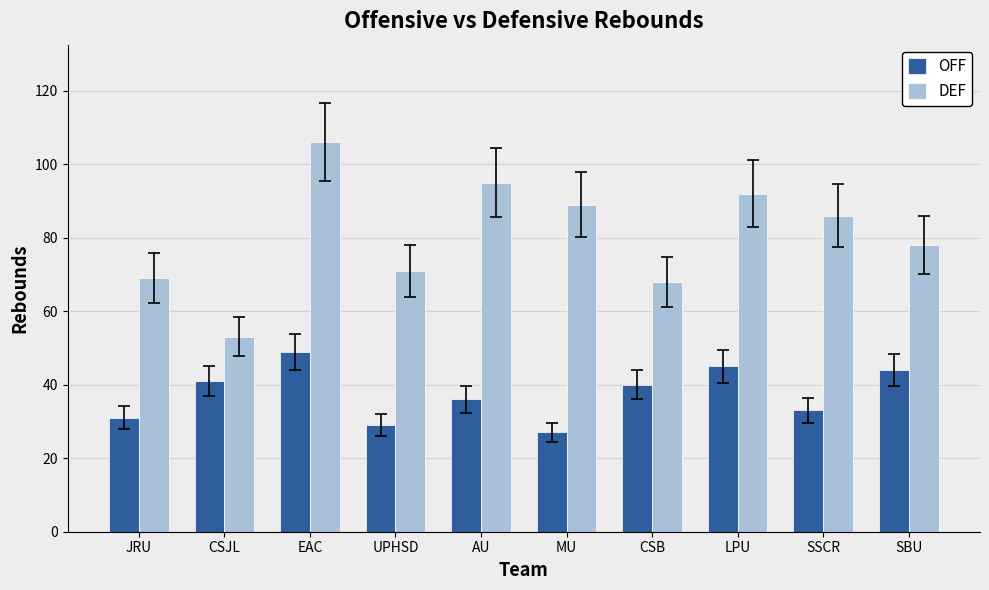

Which series has the largest total across all categories?

DEF